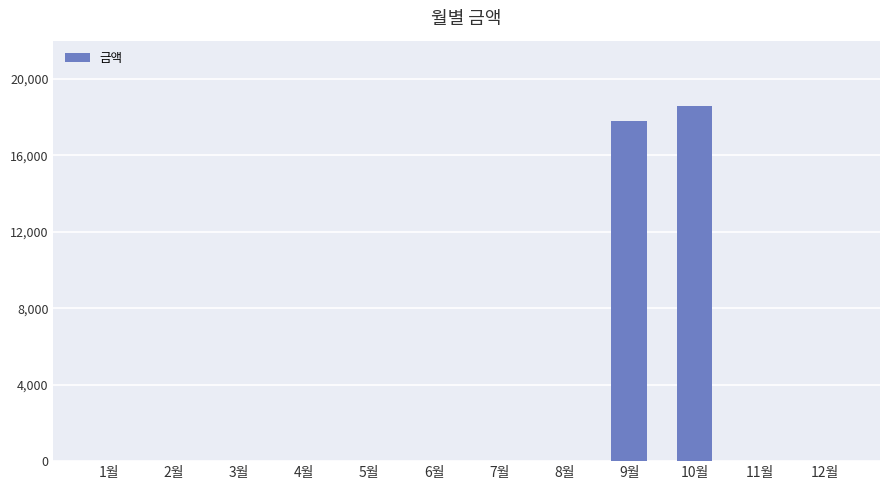

Are the bars grouped side by side (vs. stacked)?

No